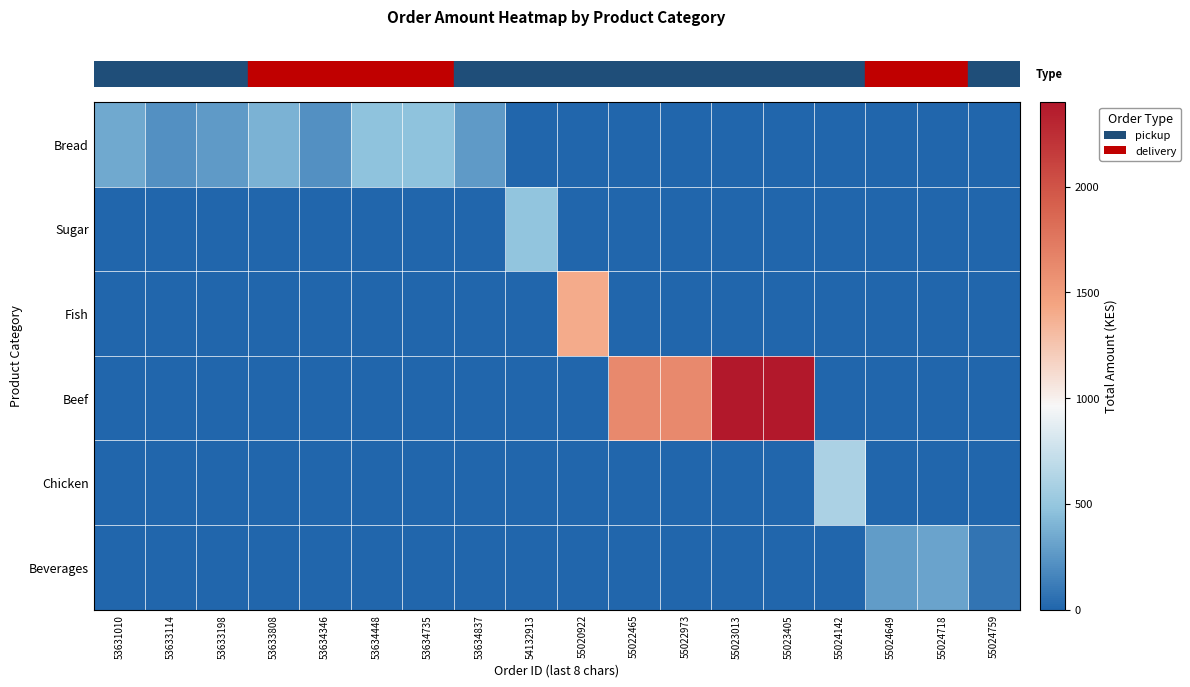

Reading left to right, what are all the values shown in this chart?

row_0: 340	220	270	390	220	470	470	270	0	0	0	0	0	0	0	0	0	0
row_1: 0	0	0	0	0	0	0	0	480	0	0	0	0	0	0	0	0	0
row_2: 0	0	0	0	0	0	0	0	0	1400	0	0	0	0	0	0	0	0
row_3: 0	0	0	0	0	0	0	0	0	0	1625	1625	2400	2400	0	0	0	0
row_4: 0	0	0	0	0	0	0	0	0	0	0	0	0	0	600	0	0	0
row_5: 0	0	0	0	0	0	0	0	0	0	0	0	0	0	0	280	310	80